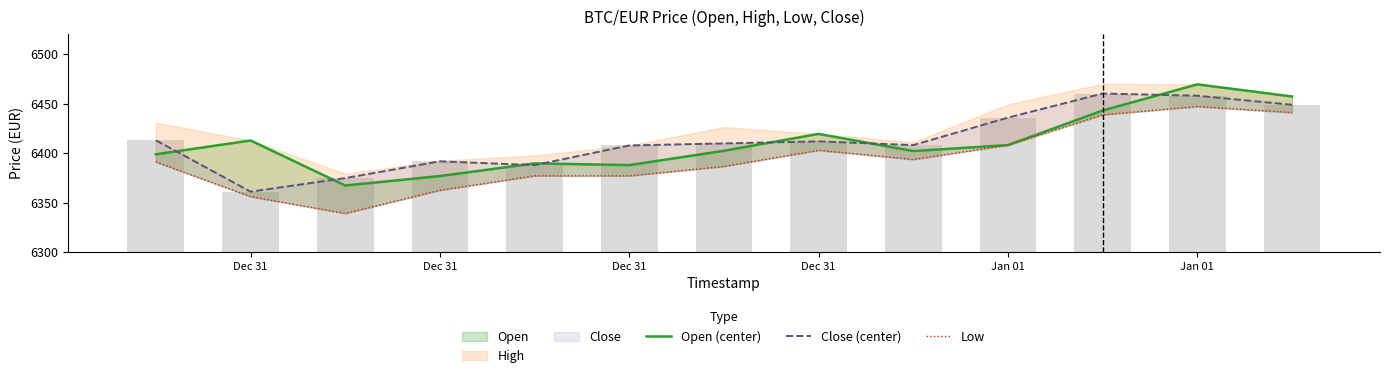

What is the average value of the Low series?

6393.8